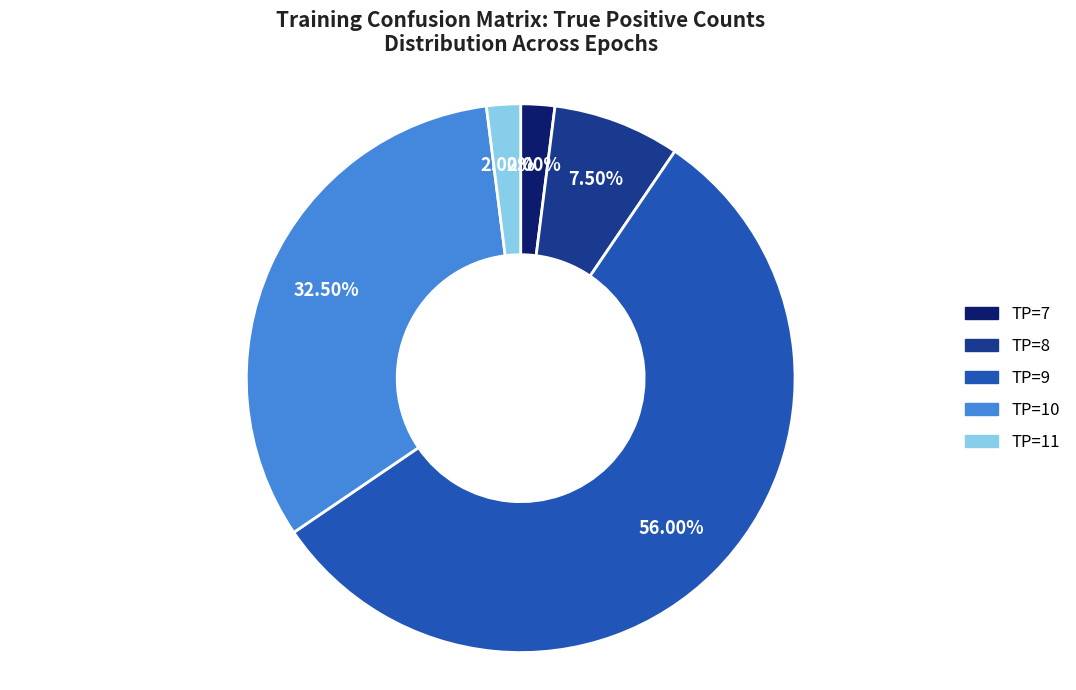

What is the majority slice?

TP=9